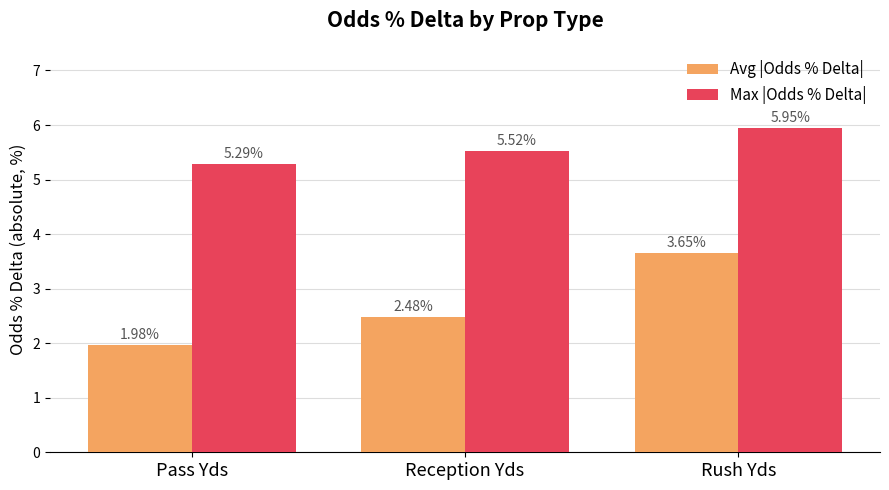

How many values in the Avg |Odds % Delta| series exceed 2?

2